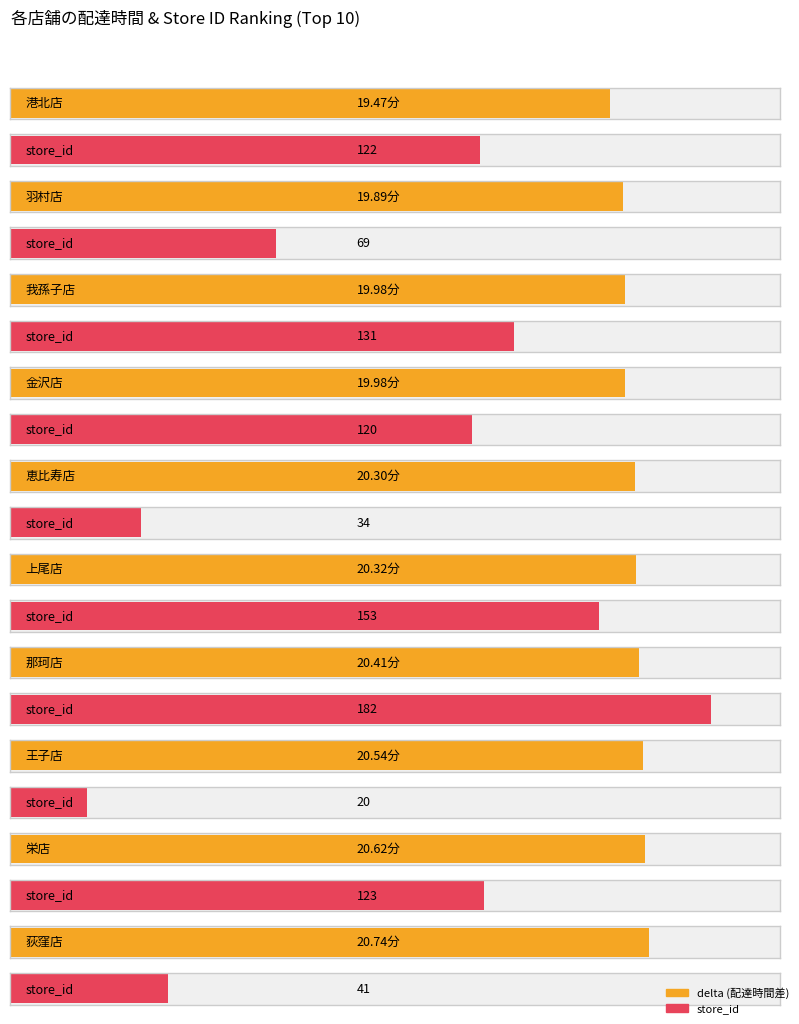

Is it true that store_id equals 13.3 at 王子店?

False